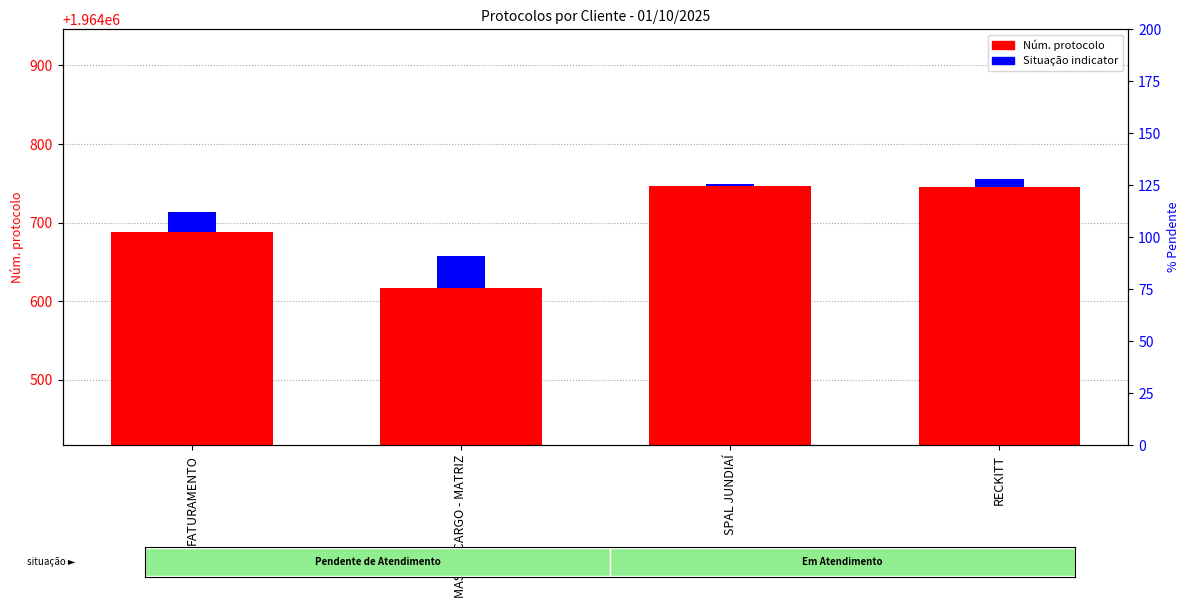

What is the difference between the values at RECKITT and SPAL JUNDIAÍ?

1